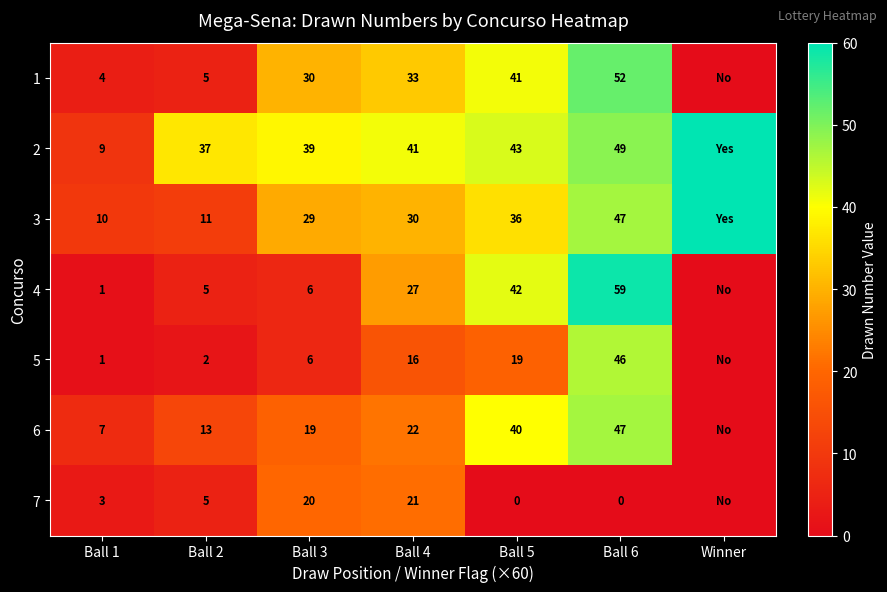

What is the difference between the highest and lowest values at Ball 4?

25